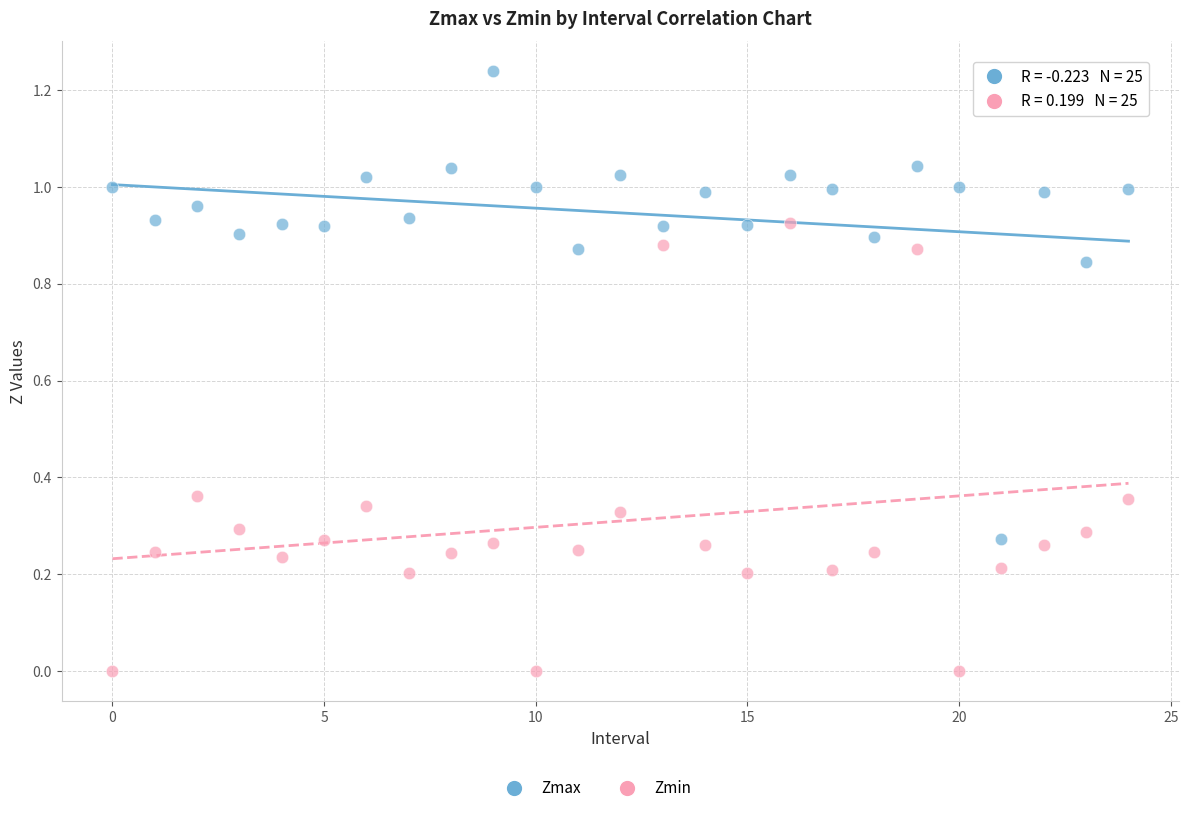

Which series contains the highest Y value?

Zmax